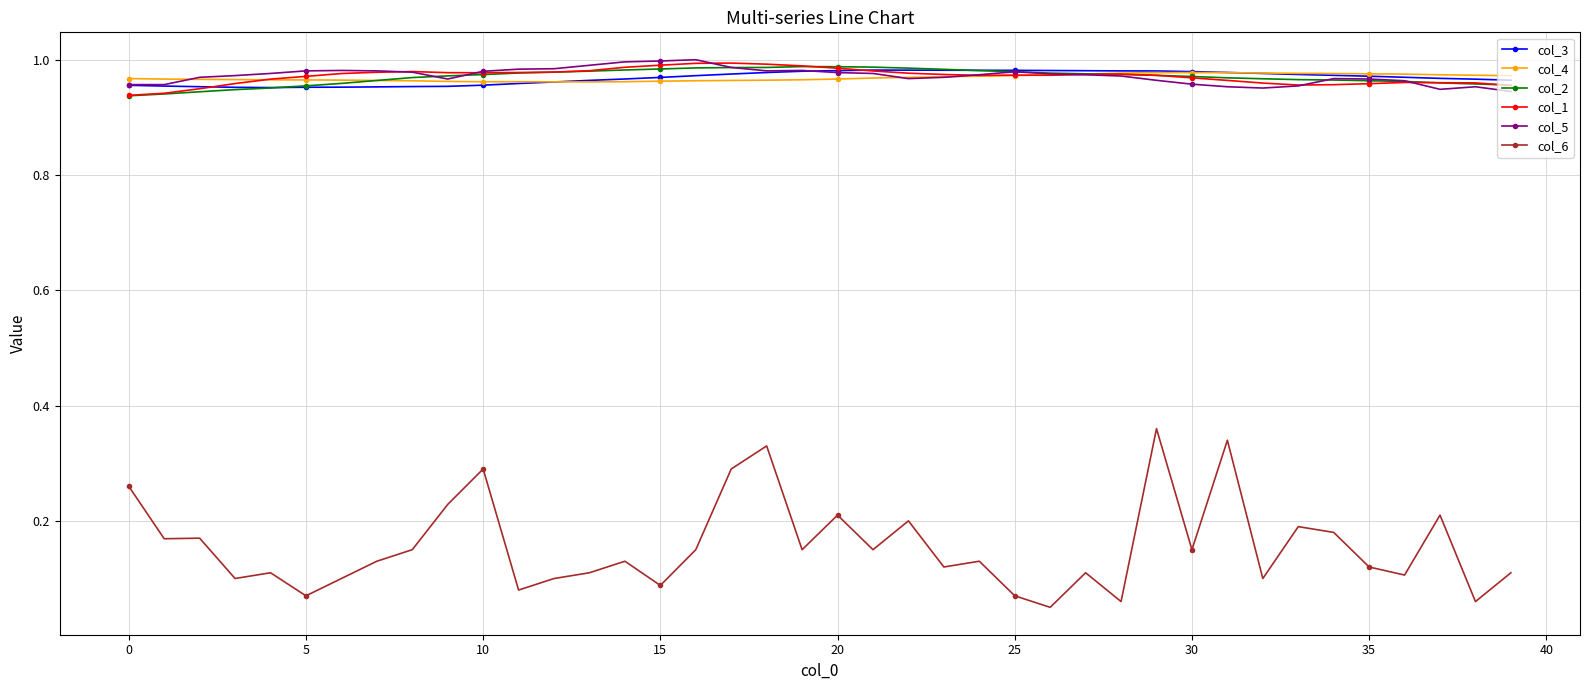

True or false: col_1 has more than 2 points higher than both neighbors.

True